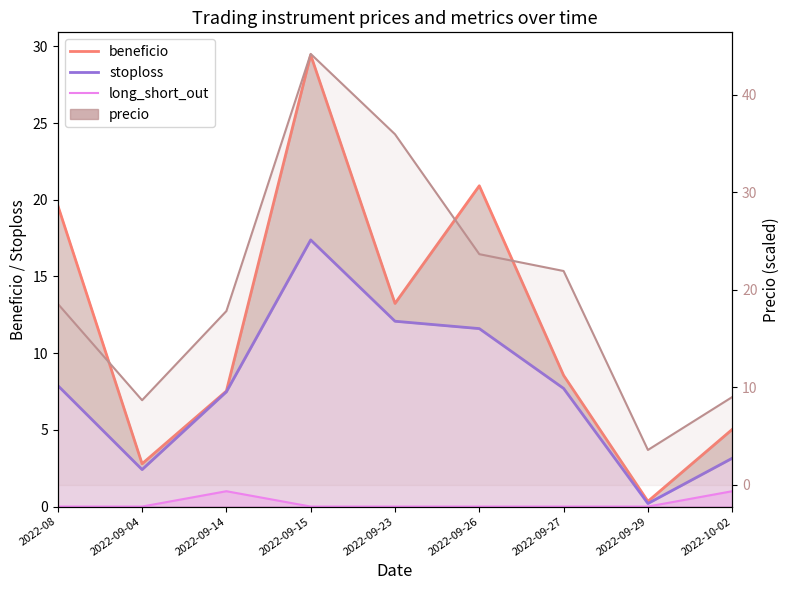

The value of long_short_out at 2022-09-29 is 0.0. True or false?

True